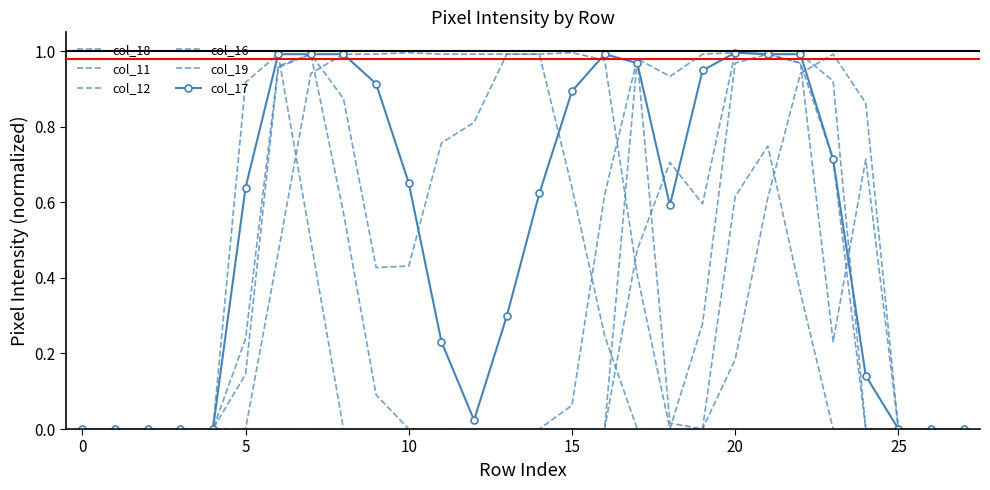

What is the maximum value shown in the chart?

1.0